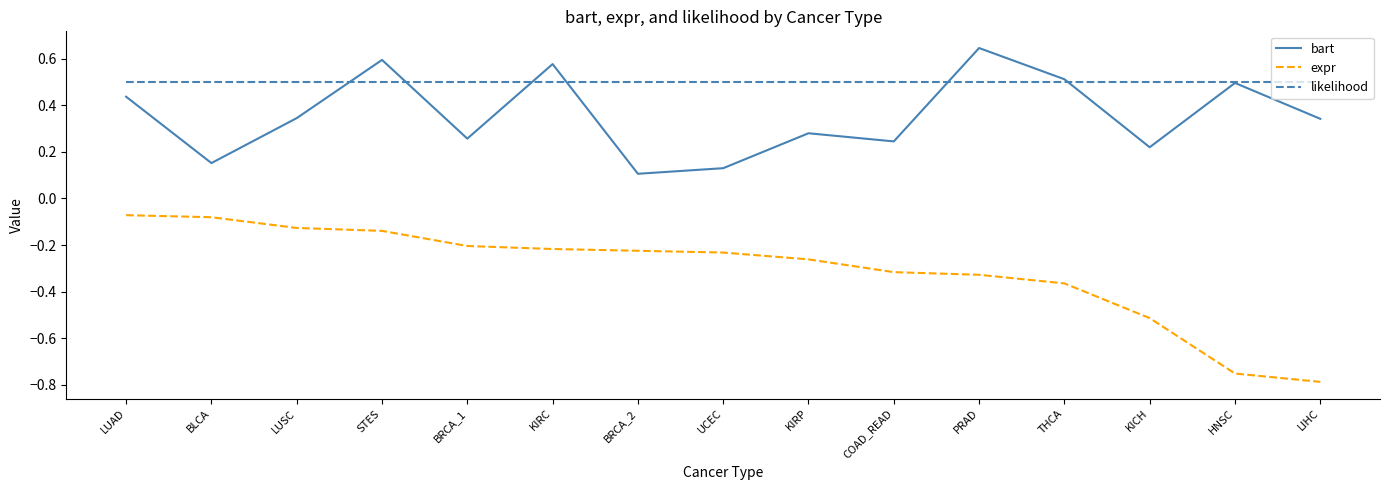

What position from the right is COAD_READ?

6